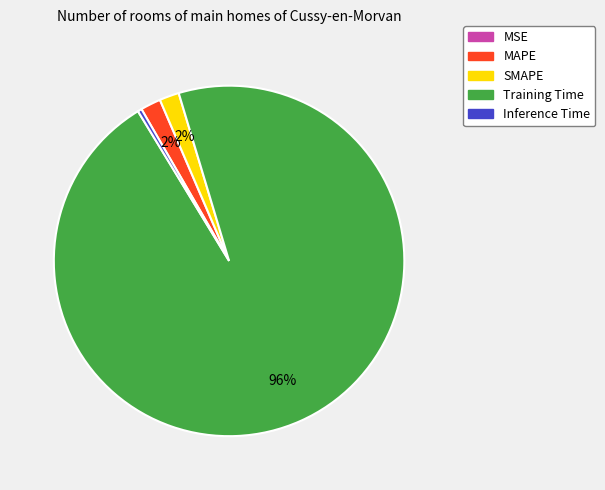

Combined, do MAPE and Inference Time account for over 50%?

No